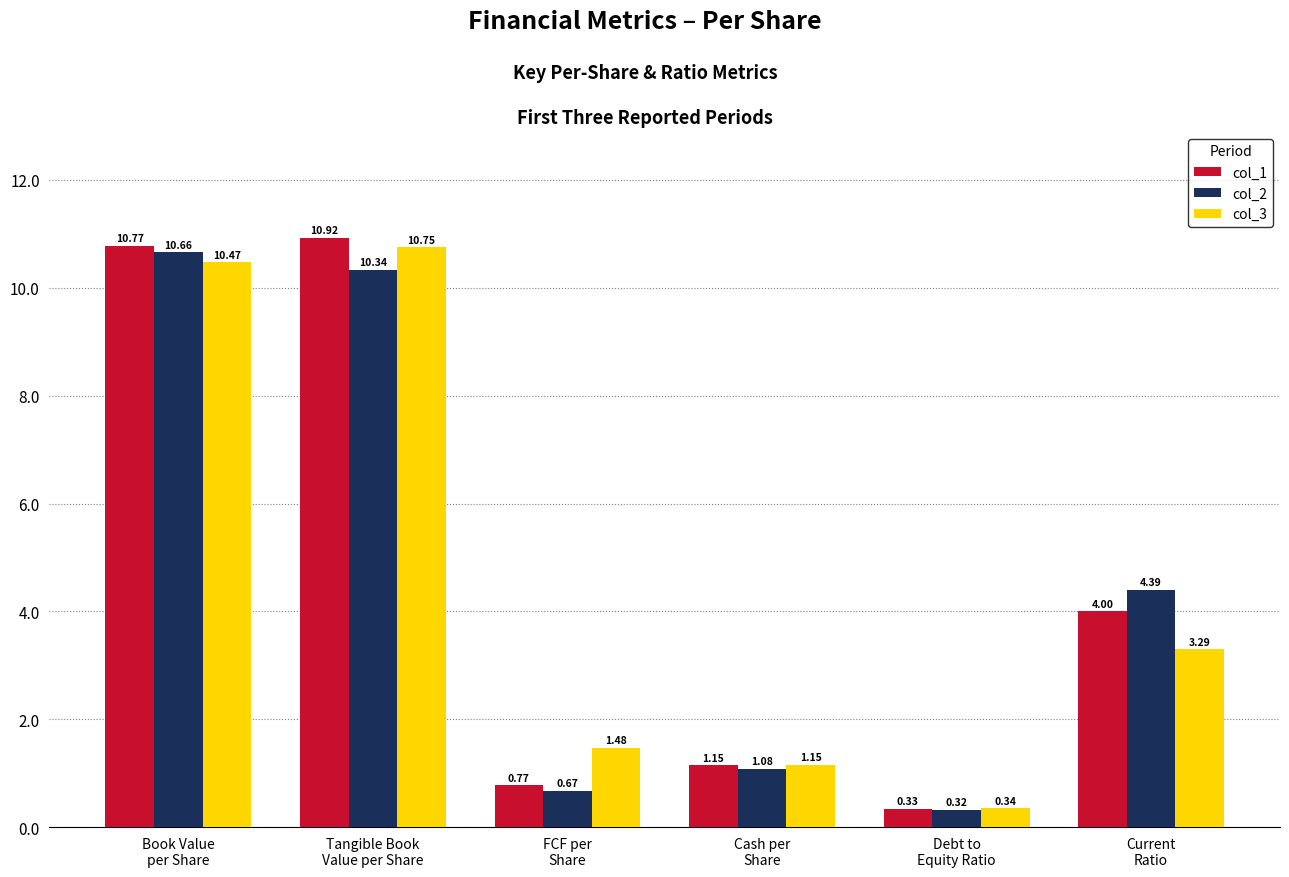

What is the difference between the maximum and second lowest values in the col_2 series?

10.0